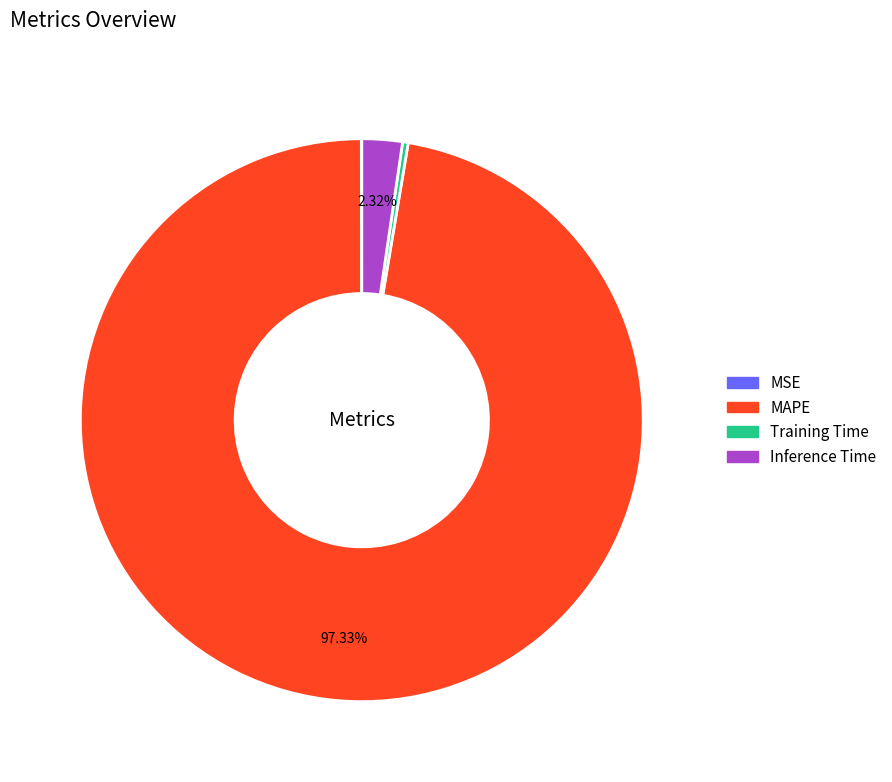

To the nearest percent, what is the combined percentage of MAPE and Inference Time?

100%